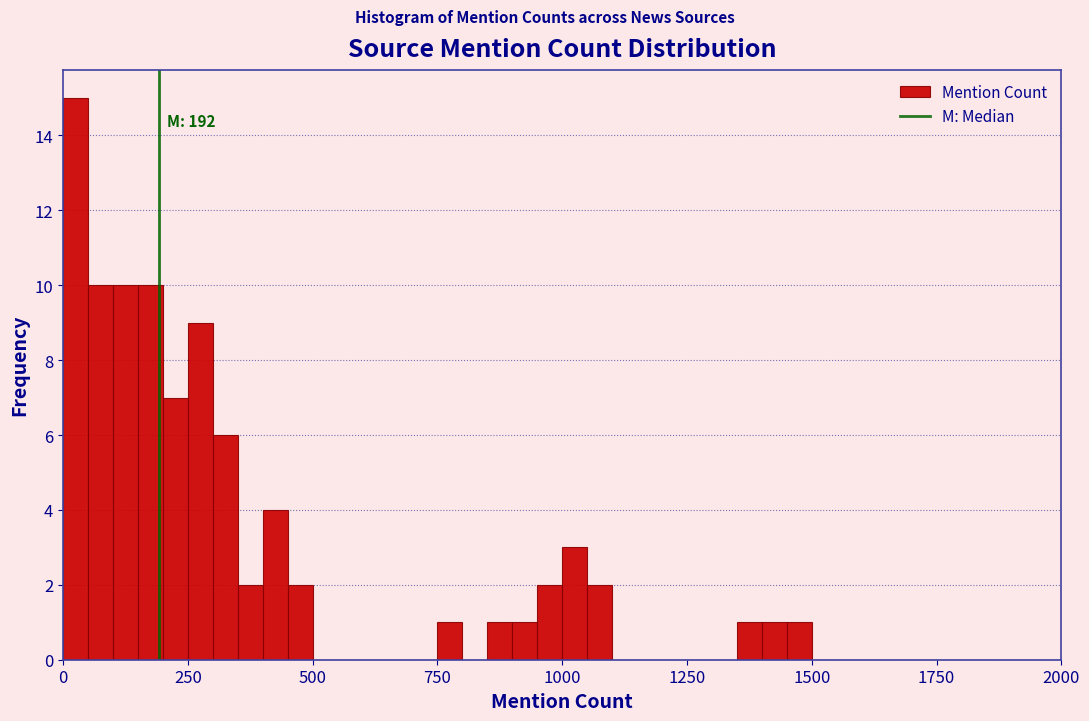

Read against the x-axis, roughly where is the centre of the tallest bar?

50